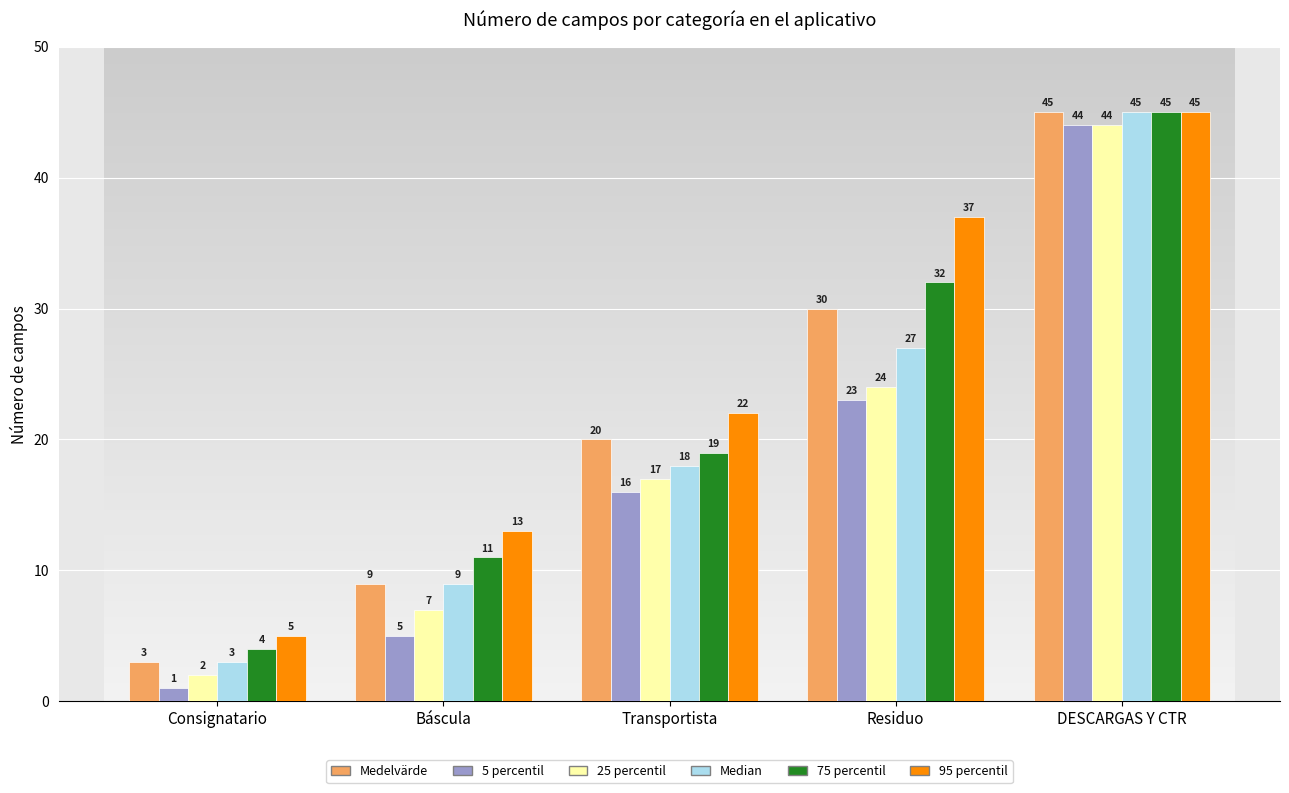

Reading right to left, transcribe all the data shown in this chart.

Medelvärde: DESCARGAS Y CTR=45	Residuo=30	Transportista=20	Báscula=9	Consignatario=3
5 percentil: DESCARGAS Y CTR=44	Residuo=23	Transportista=16	Báscula=5	Consignatario=1
25 percentil: DESCARGAS Y CTR=44	Residuo=24	Transportista=17	Báscula=7	Consignatario=2
Median: DESCARGAS Y CTR=45	Residuo=27	Transportista=18	Báscula=9	Consignatario=3
75 percentil: DESCARGAS Y CTR=45	Residuo=32	Transportista=19	Báscula=11	Consignatario=4
95 percentil: DESCARGAS Y CTR=45	Residuo=37	Transportista=22	Báscula=13	Consignatario=5